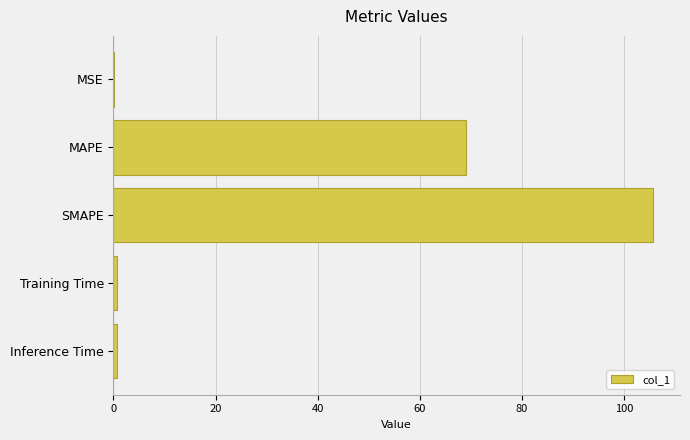

What is the sum of all values?

176.3